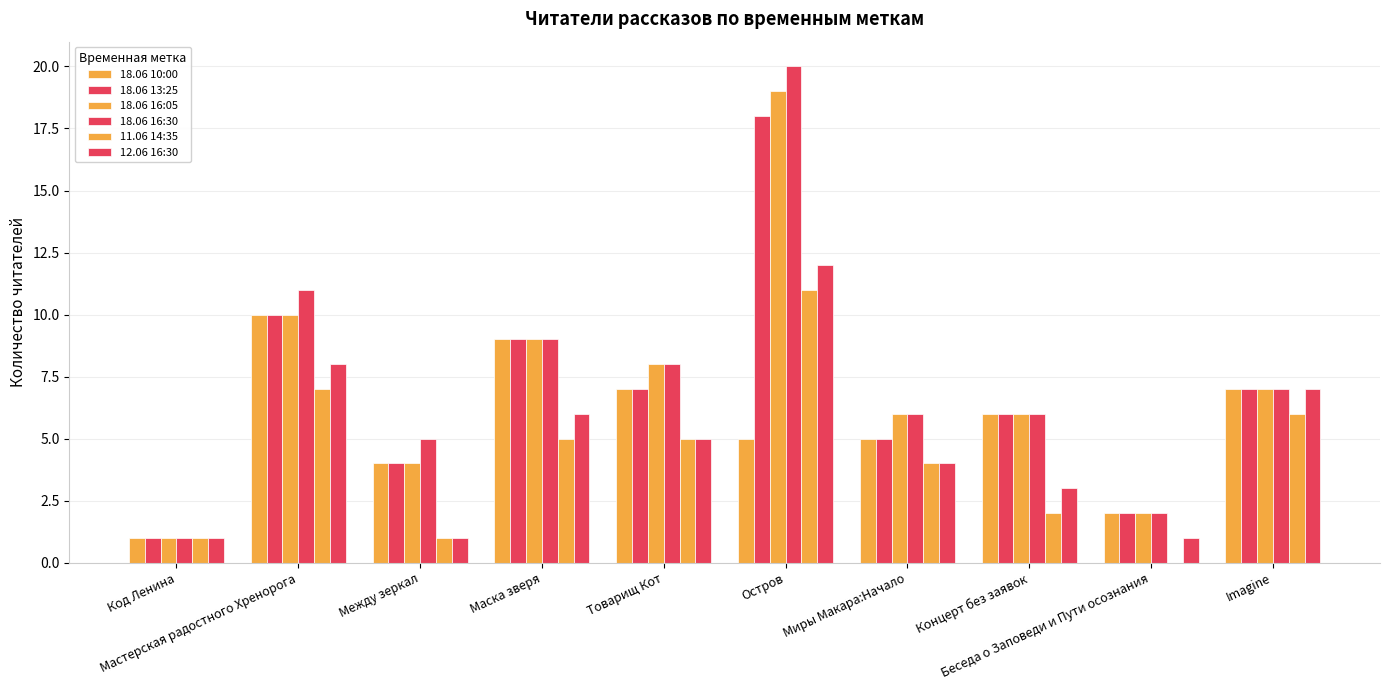

Which label corresponds to the smallest value in the chart?

Беседа о Заповеди и Пути осознания